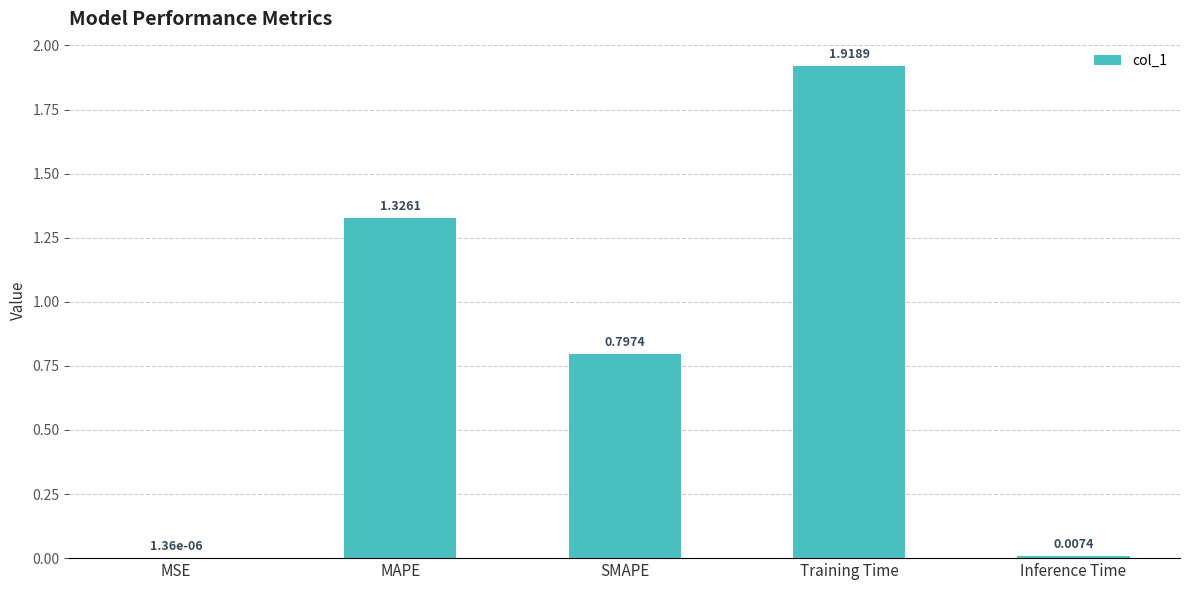

Between MSE and Inference Time, which is larger?

Inference Time